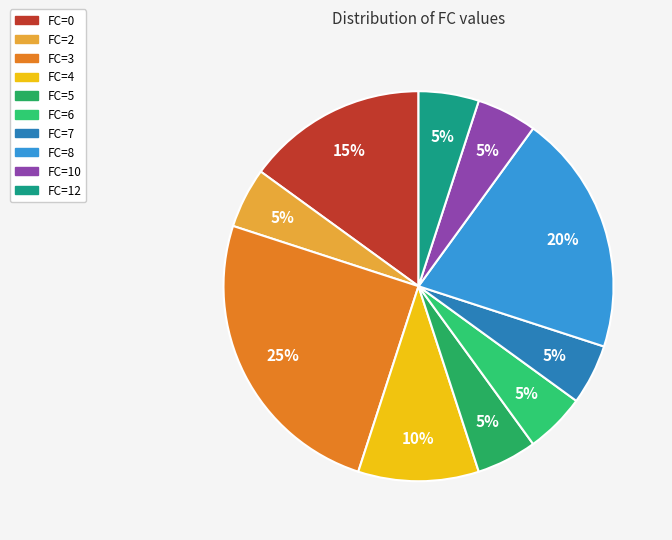

How many slices are in this pie chart?

10